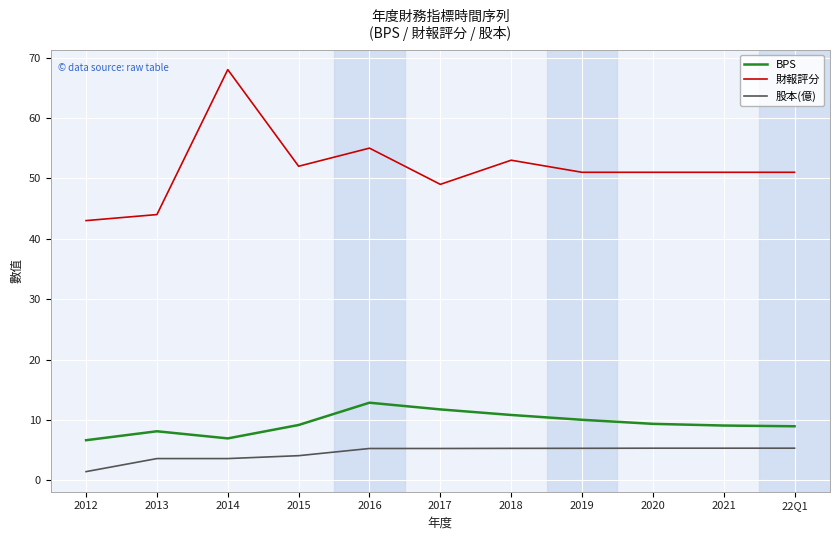

At which category is the sum across all series the highest?

2014